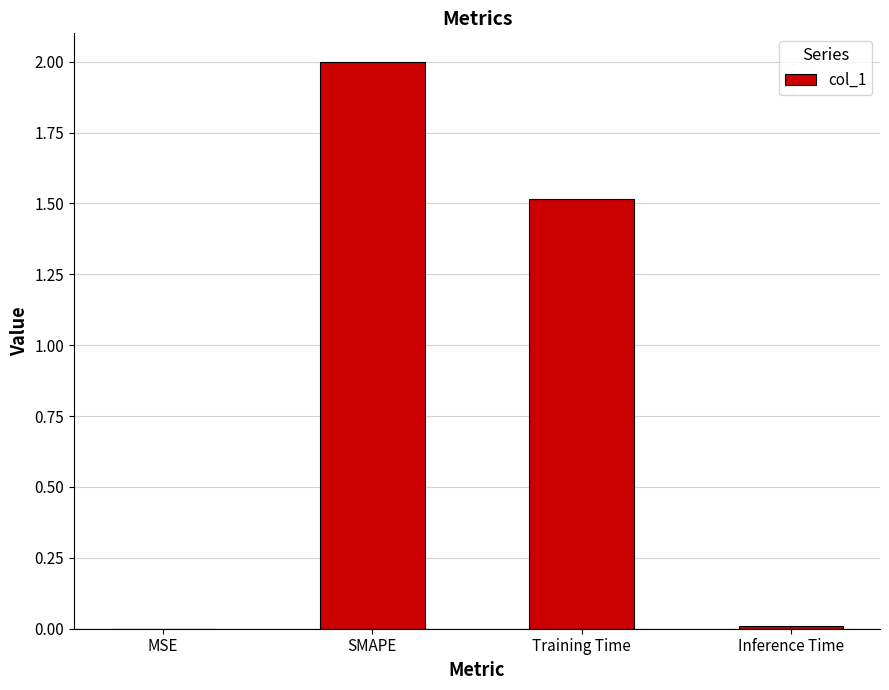

Which has a higher value, MSE or SMAPE?

SMAPE